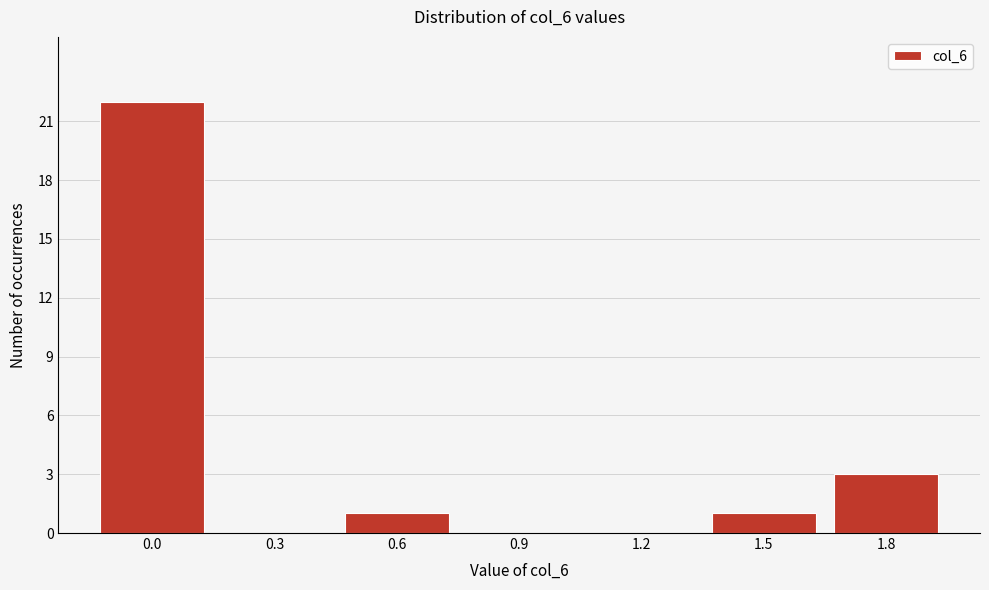

Reading left to right, extract all data points from this chart.

0.0=22	0.3=0	0.6=1	0.9=0	1.2=0	1.5=1	1.8=3